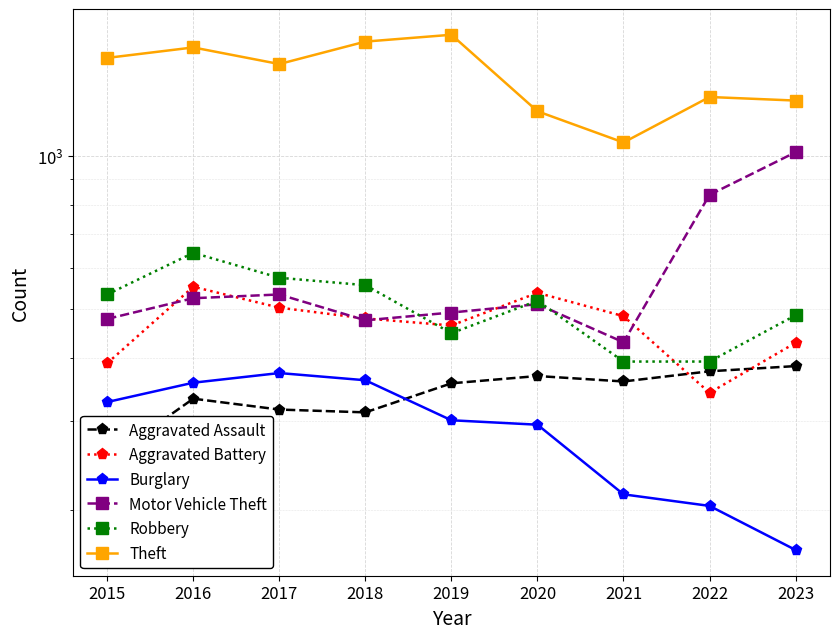

What is the difference between the Aggravated Assault values at 2021 and 2016?

27